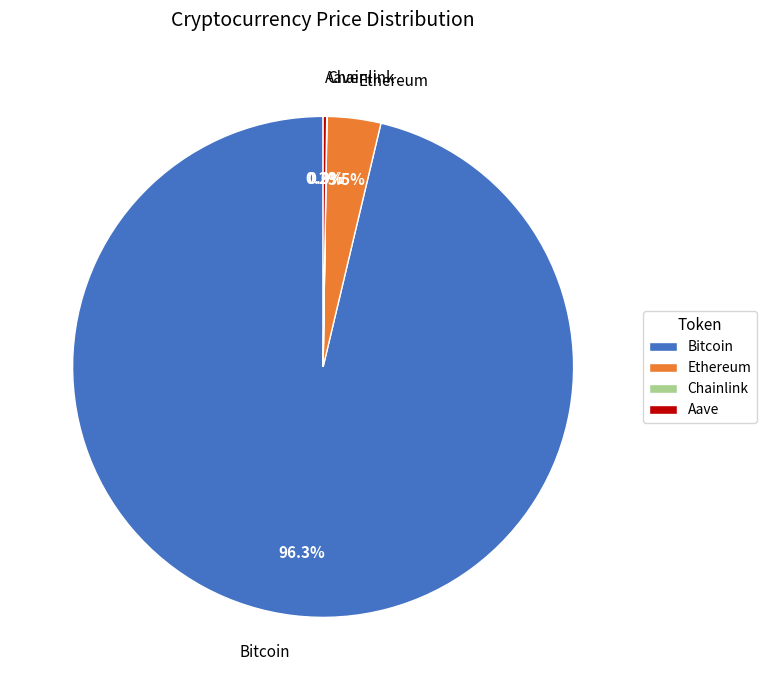

Is the sum of Ethereum and Bitcoin greater than half?

Yes